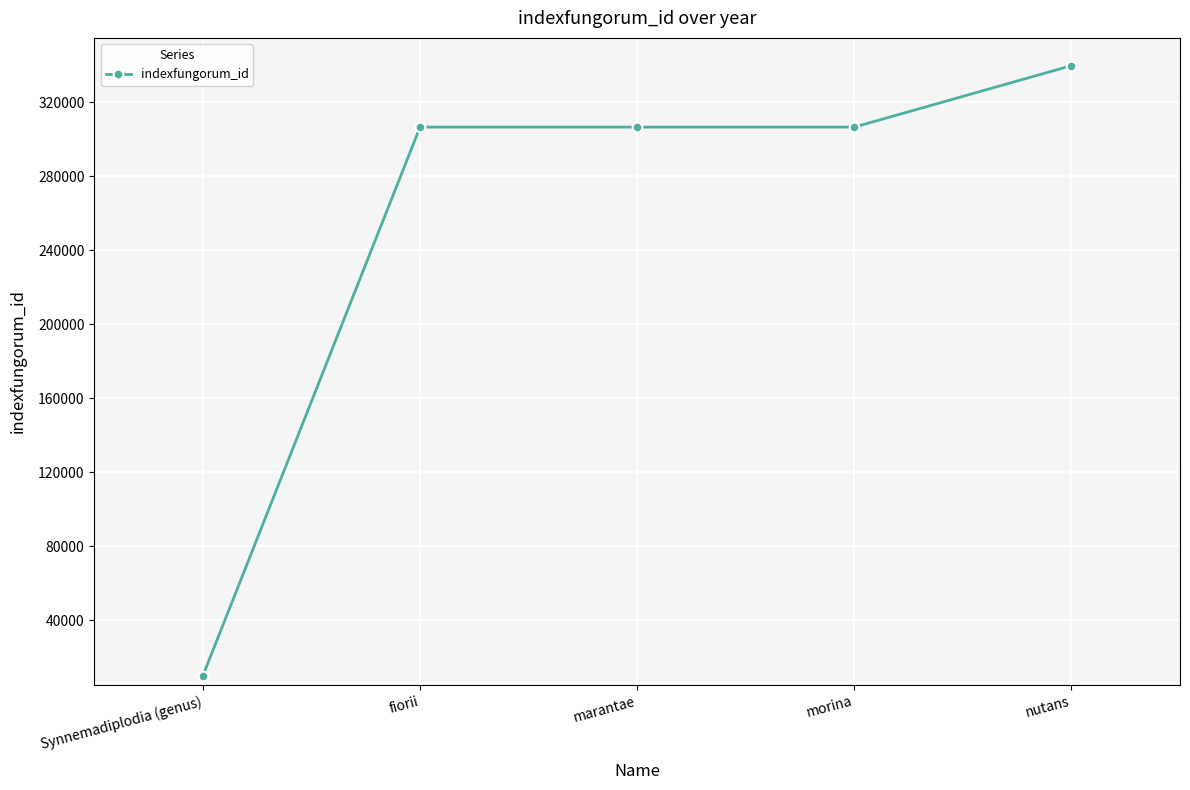

What is the label of the 4th point from the left?

morina